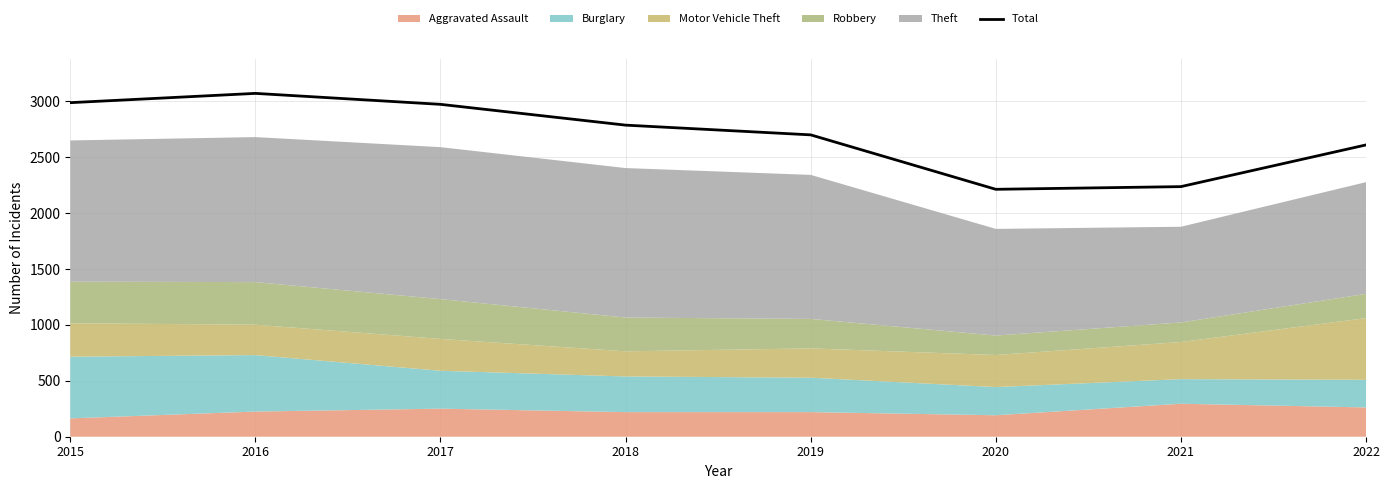

What is the value of the 7th point from the left?

2237